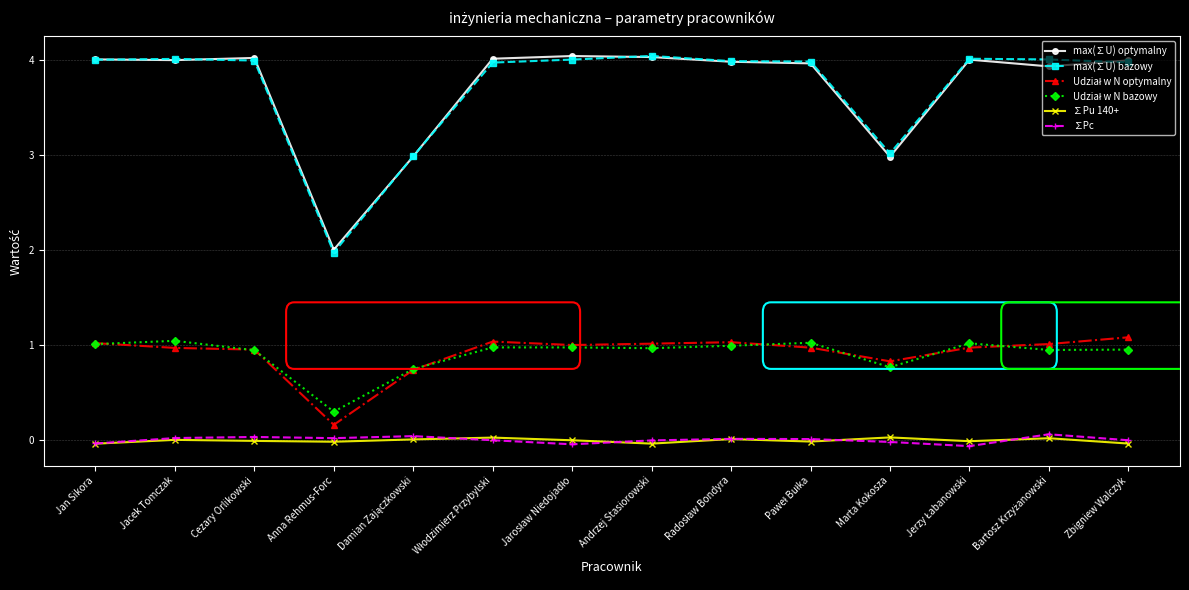

What position from the right is Damian Zajączkowski?

10